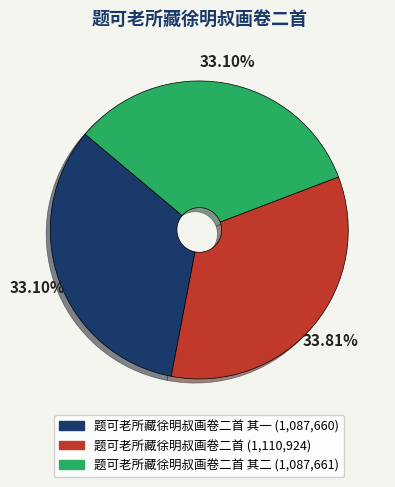

Does any single category account for the majority?

No